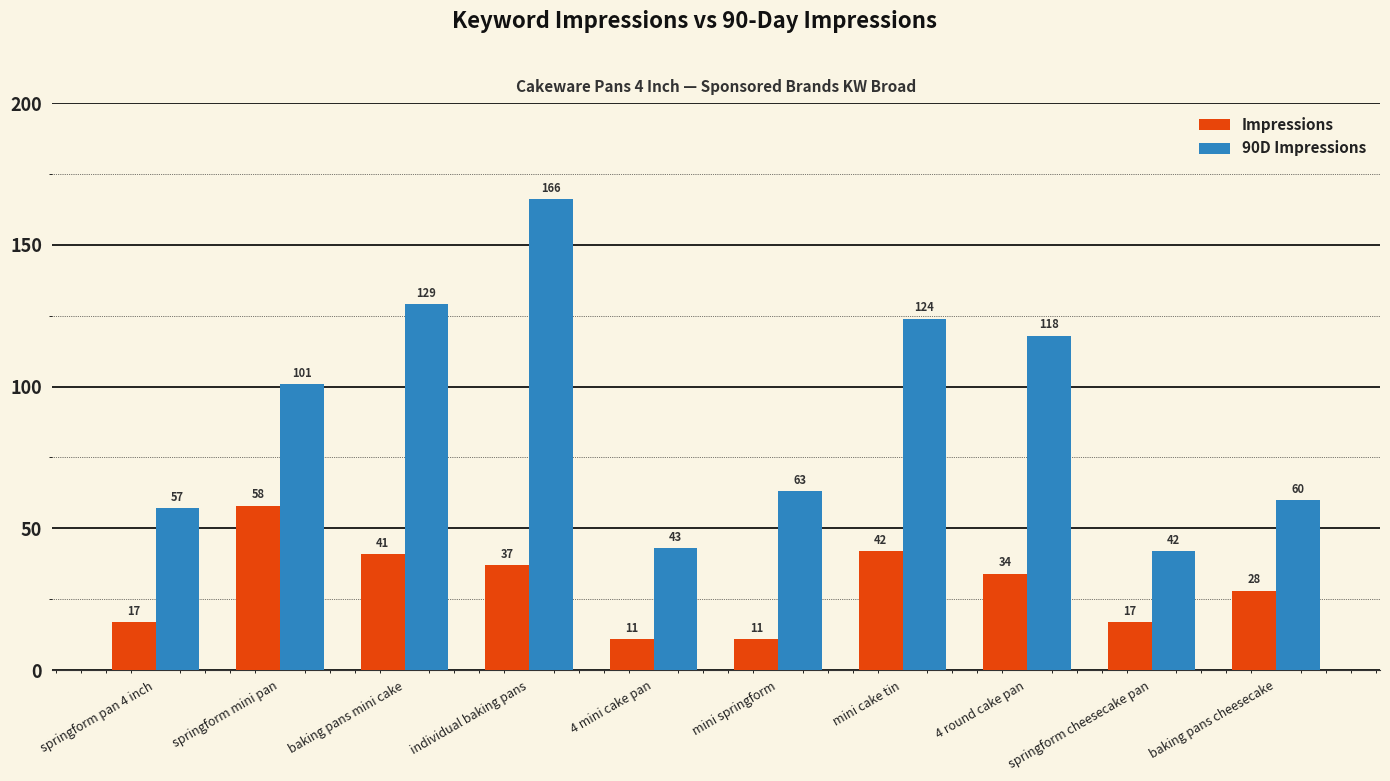

Which series has the largest range (max minus min)?

90D Impressions